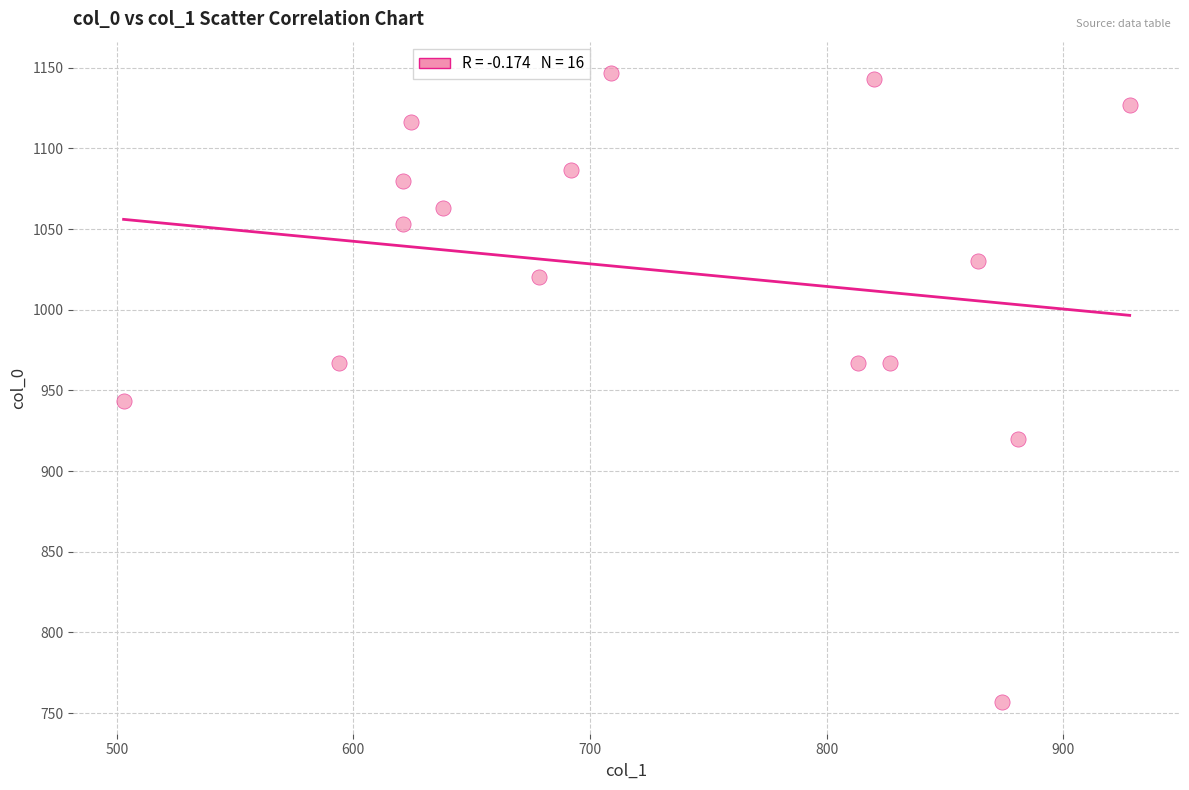

What Y value in the scatter plot is closest to 951?

943.3